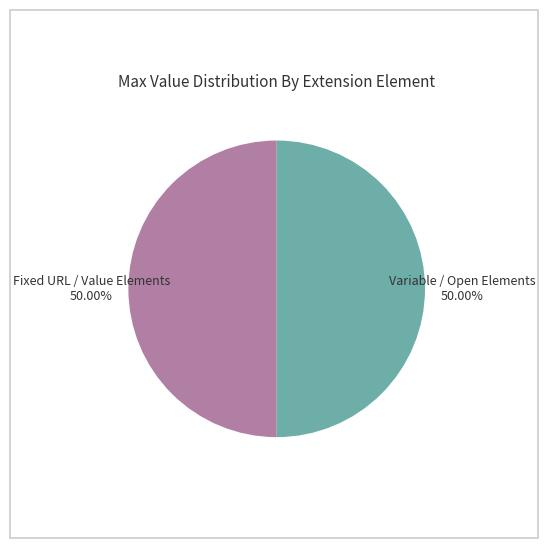

To the nearest percent, what is the difference between the largest and smallest slice percentages?

0%